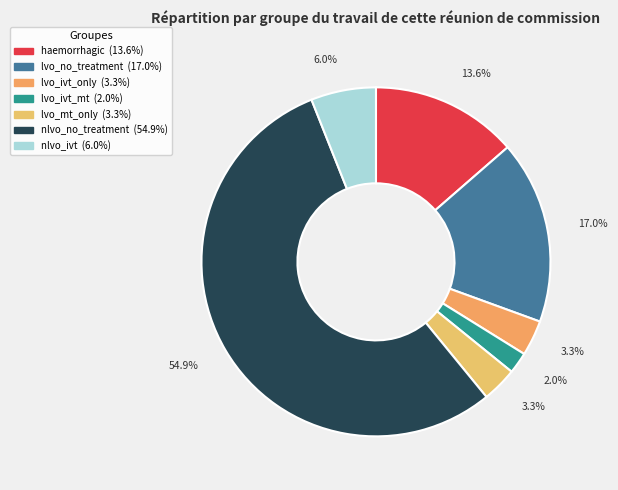

Do lvo_mt_only and nlvo_no_treatment together represent more than half of the pie?

Yes